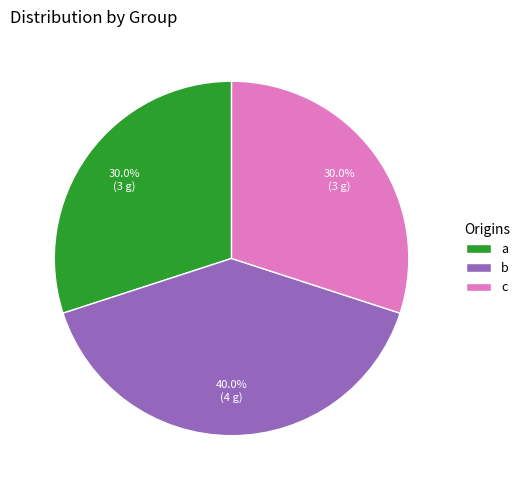

How much of the chart is everything except c?

70.0%